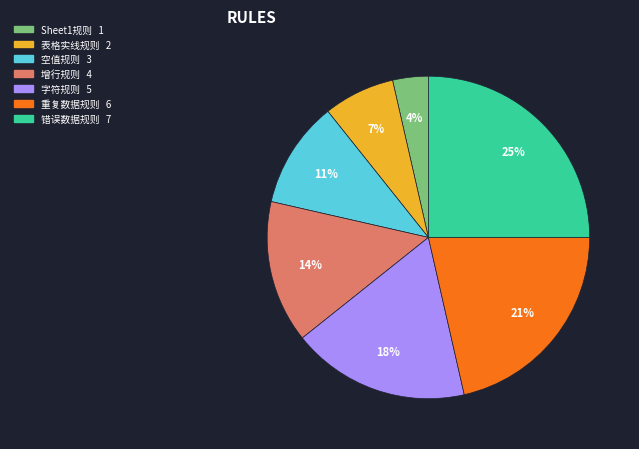

Does any single category account for the majority?

No